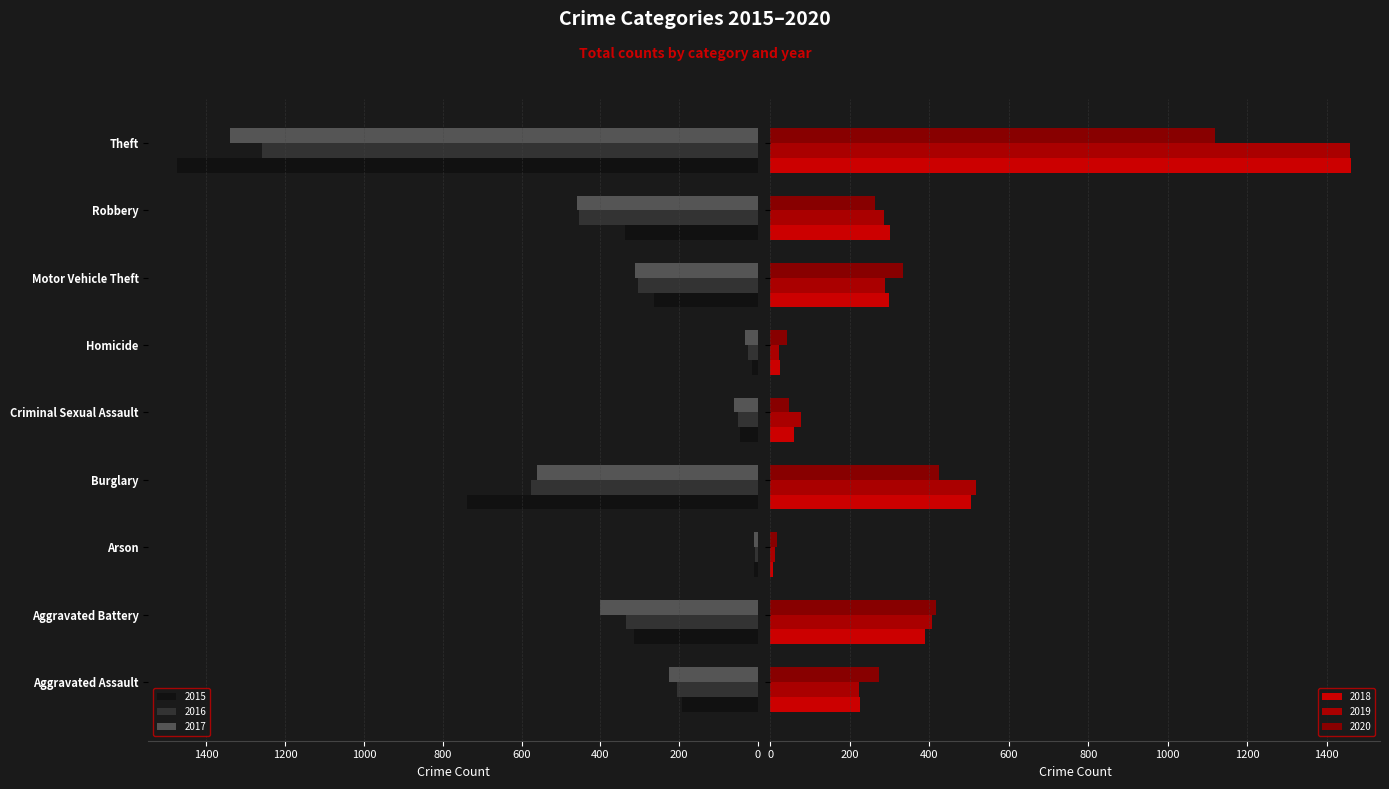

Reading left to right, list all the values displayed in this chart.

2015: Aggravated Assault=194	Aggravated Battery=316	Arson=9	Burglary=738	Criminal Sexual Assault=46	Homicide=15	Motor Vehicle Theft=263	Robbery=337	Theft=1474
2016: Aggravated Assault=206	Aggravated Battery=336	Arson=7	Burglary=576	Criminal Sexual Assault=50	Homicide=26	Motor Vehicle Theft=304	Robbery=454	Theft=1259
2017: Aggravated Assault=225	Aggravated Battery=400	Arson=10	Burglary=562	Criminal Sexual Assault=61	Homicide=33	Motor Vehicle Theft=312	Robbery=460	Theft=1339
2018: Aggravated Assault=225	Aggravated Battery=389	Arson=7	Burglary=506	Criminal Sexual Assault=59	Homicide=25	Motor Vehicle Theft=298	Robbery=301	Theft=1461
2019: Aggravated Assault=223	Aggravated Battery=407	Arson=12	Burglary=517	Criminal Sexual Assault=77	Homicide=22	Motor Vehicle Theft=290	Robbery=287	Theft=1459
2020: Aggravated Assault=273	Aggravated Battery=416	Arson=17	Burglary=425	Criminal Sexual Assault=48	Homicide=41	Motor Vehicle Theft=333	Robbery=263	Theft=1120